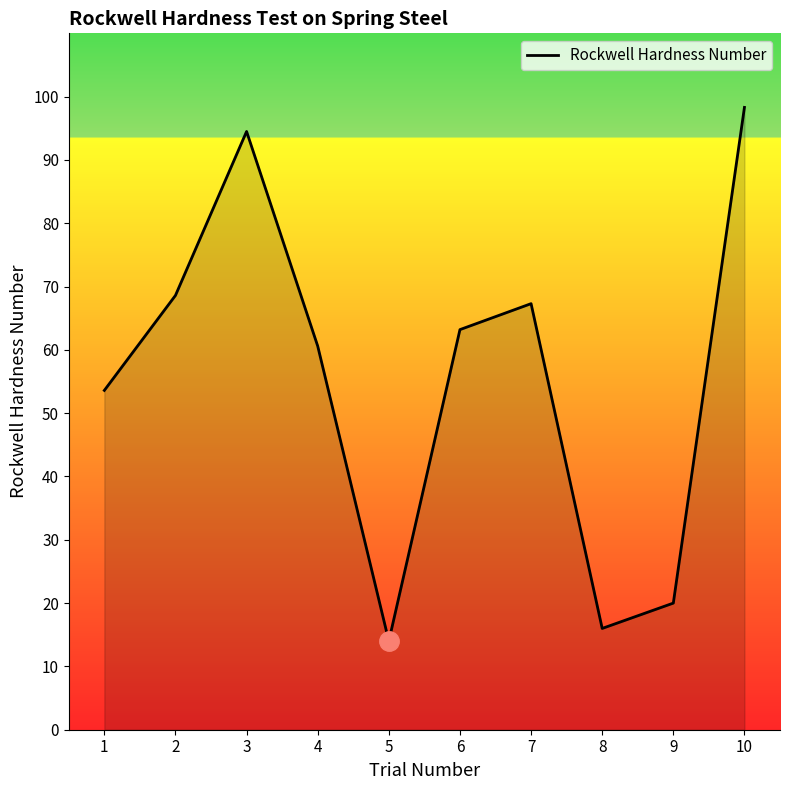

Where is the first local maximum?

3